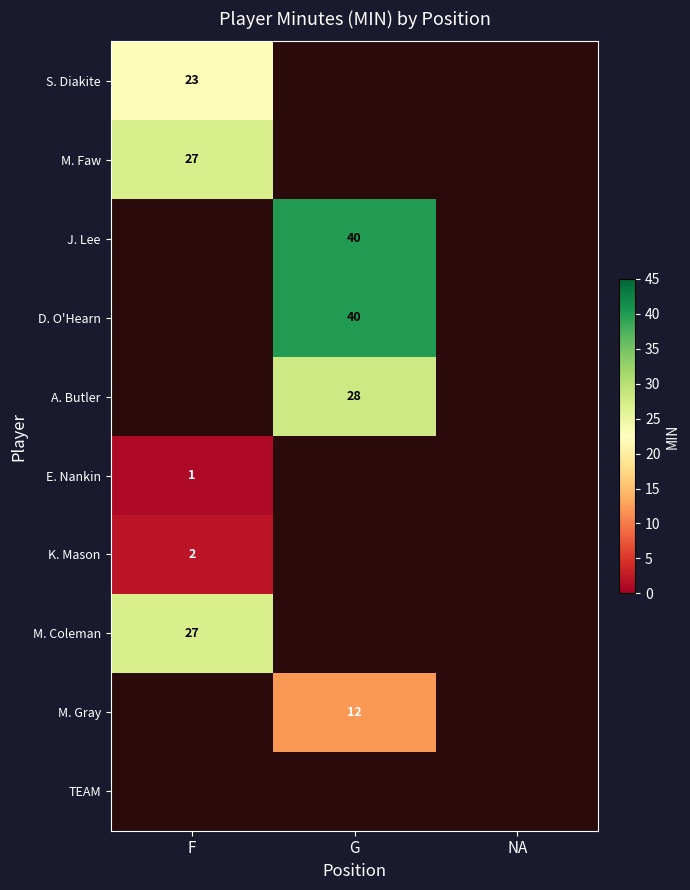

How many categories are shown in the chart?

3